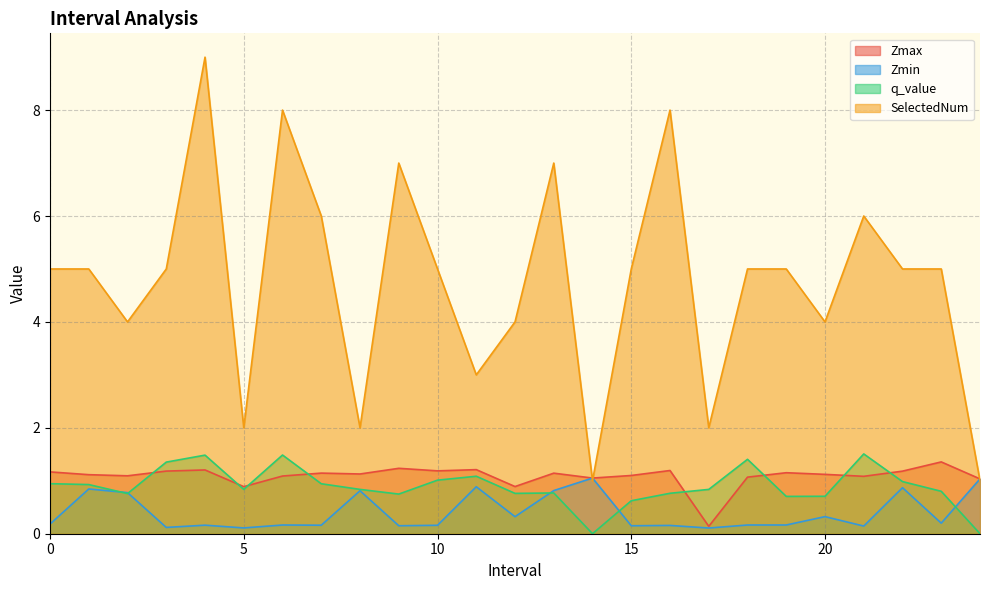

Rank the series by their maximum value, from highest to lowest.

SelectedNum, q_value, Zmax, Zmin